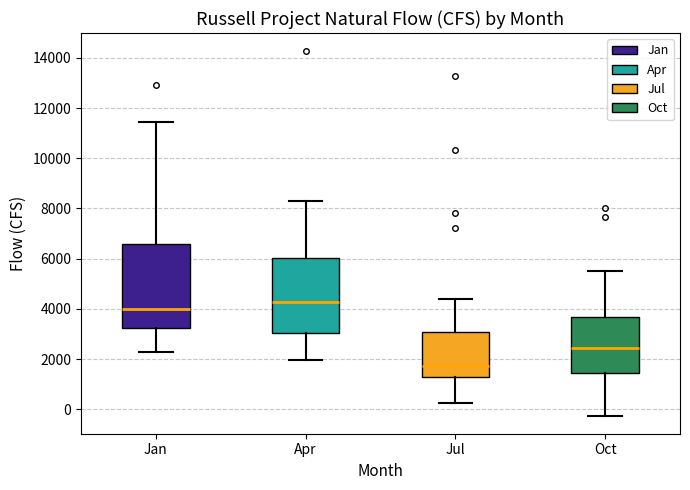

Reading left to right, transcribe this box plot: for each box, give where its median line is, the range the box spans, and where its two whiskers end, as read against the y-axis. The values are not printed on the chart, so give them approximately, as read against the axis.

Jan: median 4000, box 3200 to 6600, whiskers 2200 to 11400
Apr: median 4200, box 3000 to 6000, whiskers 2000 to 8400
Jul: median 1800, box 1200 to 3000, whiskers 200 to 4400
Oct: median 2400, box 1400 to 3600, whiskers -200 to 5600